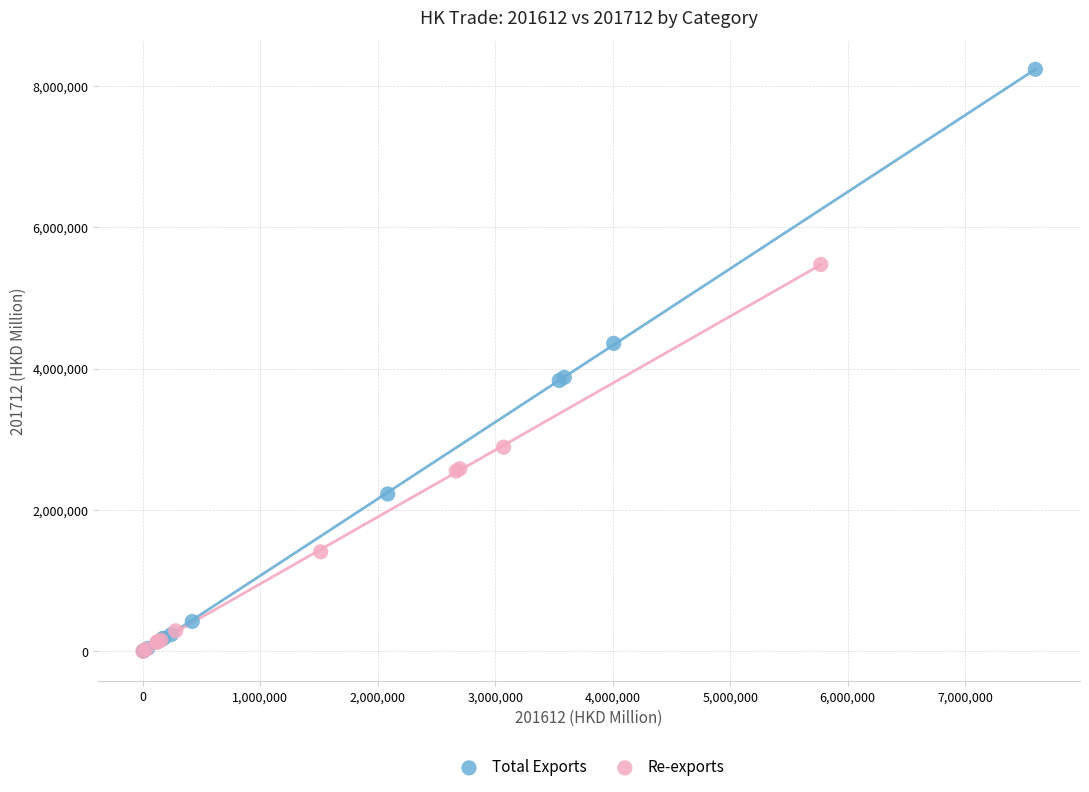

Which series has the widest spread of Y values?

Total Exports